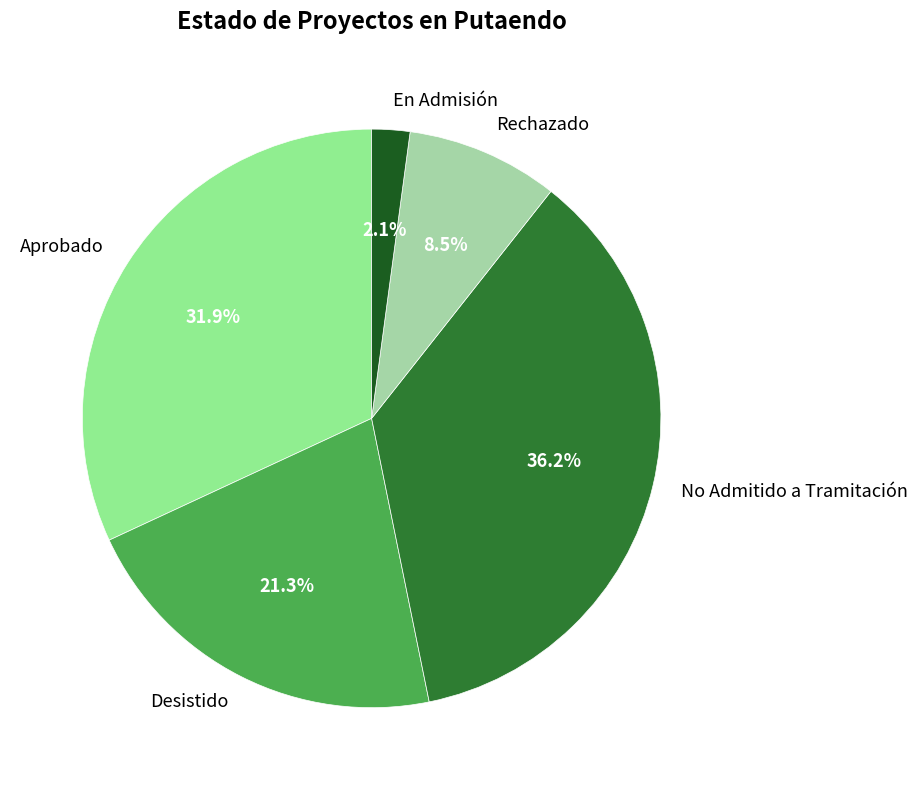

Rank the categories by value from highest to lowest.

No Admitido a Tramitación, Aprobado, Desistido, Rechazado, En Admisión